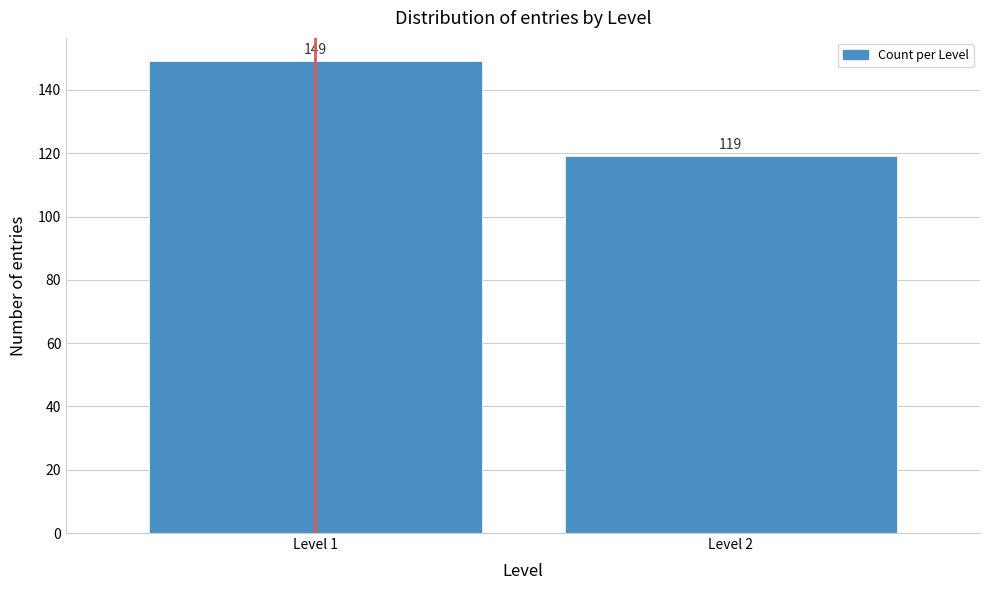

Reading left to right, transcribe all the data shown in this chart.

Level 1=149	Level 2=119